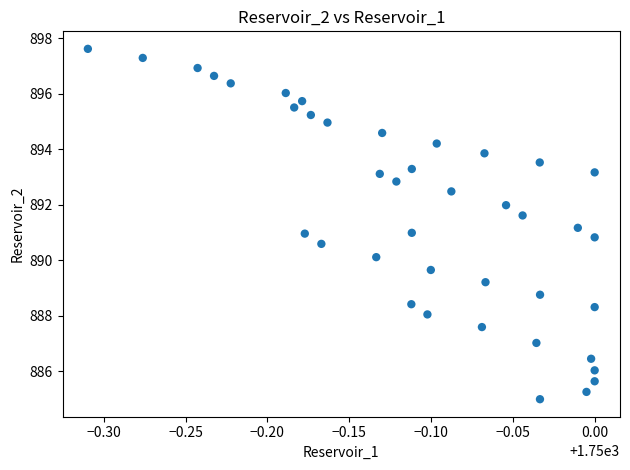

What is the range of Y values (max minus min)?

12.6